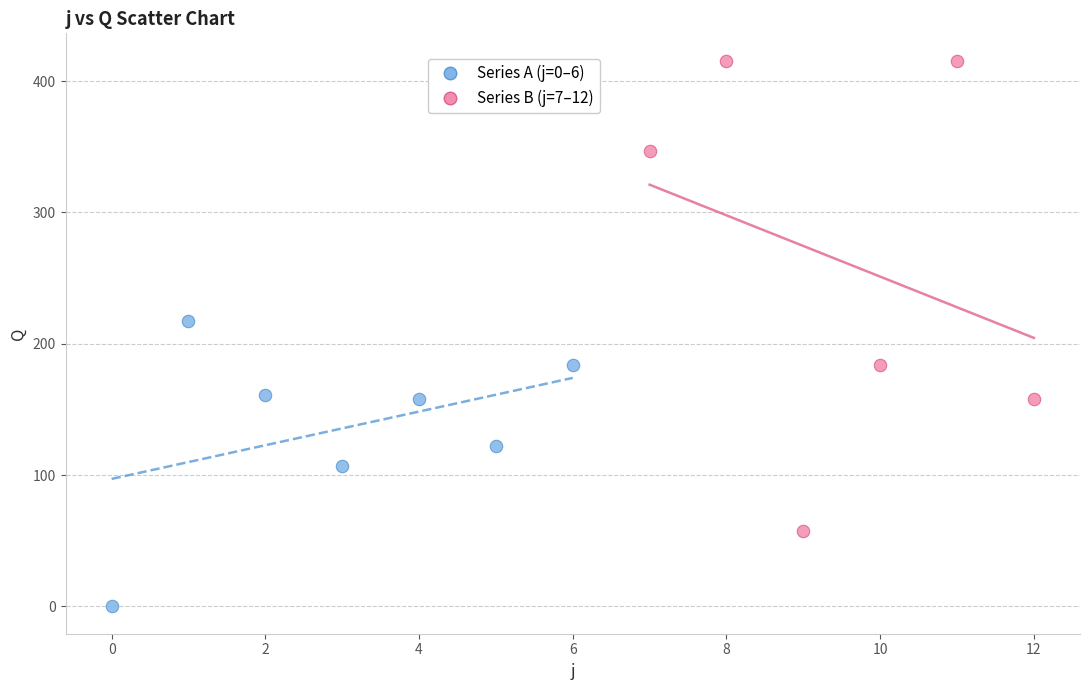

Which series reaches the maximum Y coordinate?

Series B (j=7–12)